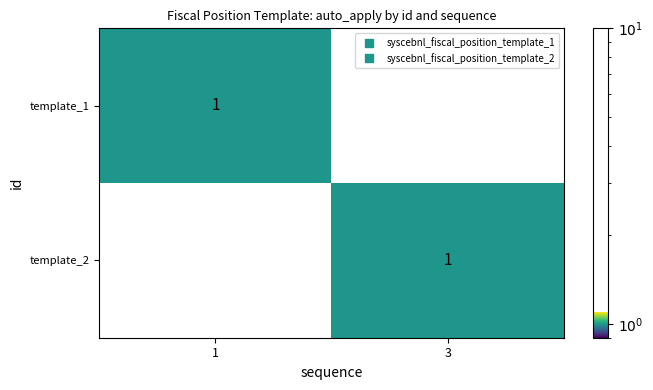

The template_1 series shows 0 at 3. True or false?

True